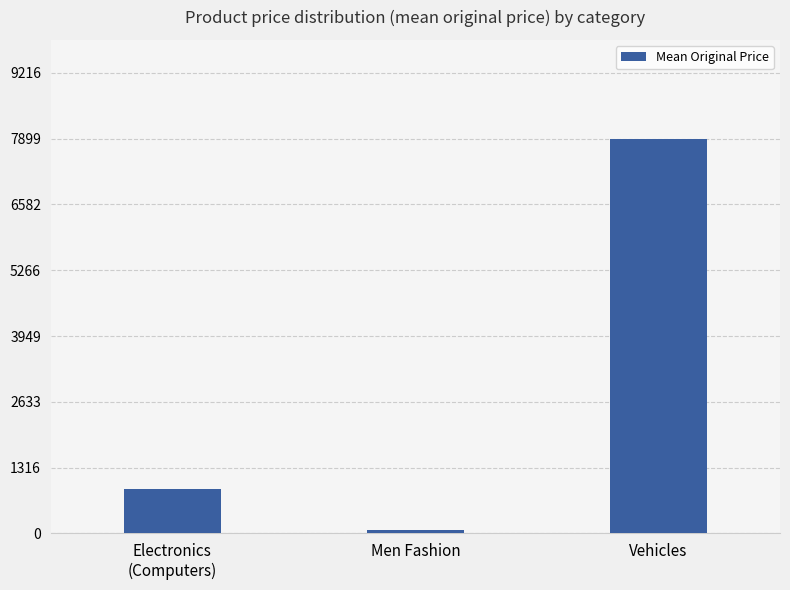

Approximately how many times larger is the value at Men Fashion compared to Electronics
(Computers)?

0.1